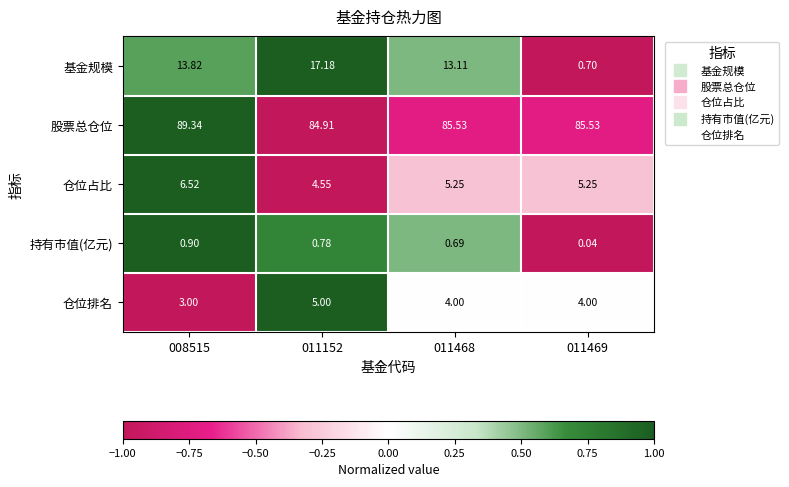

Which series has the largest total across all categories?

股票总仓位